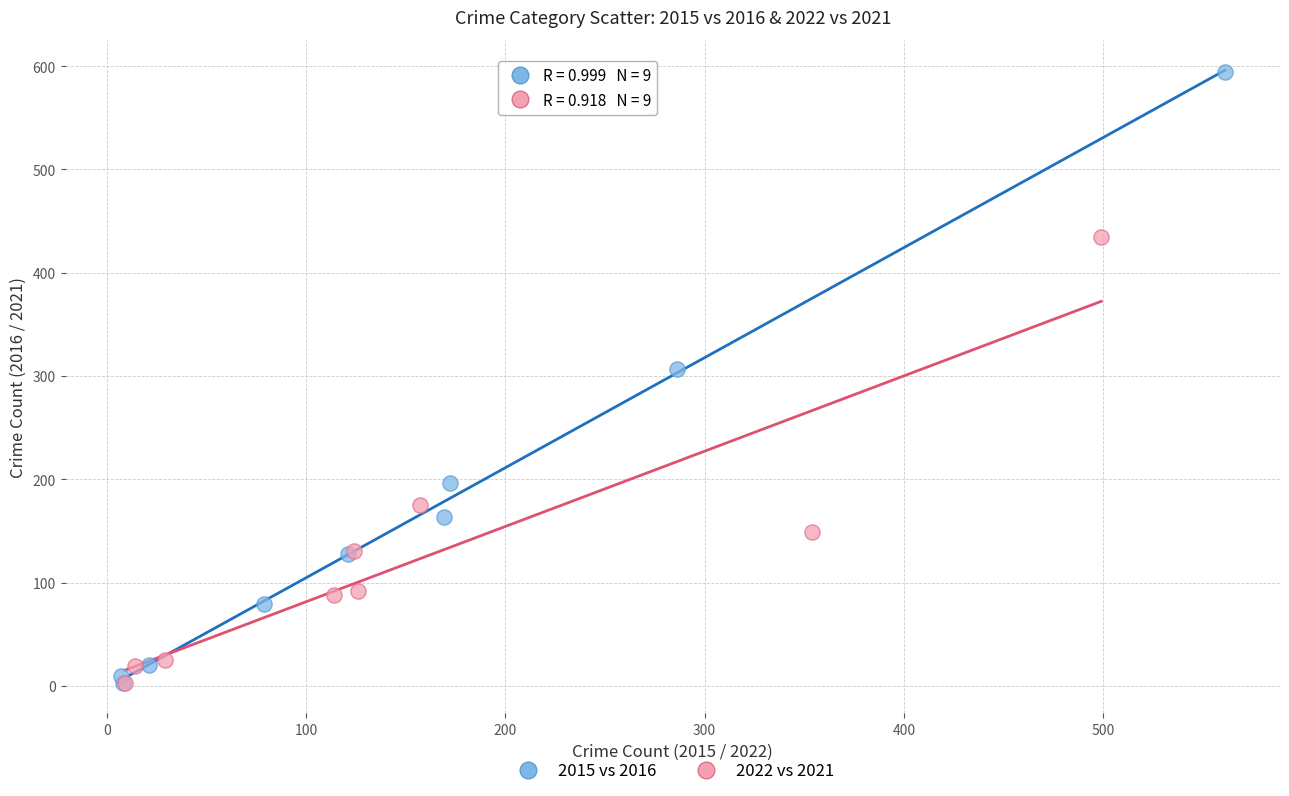

What are all the series names shown in the legend?

2015 vs 2016, 2022 vs 2021